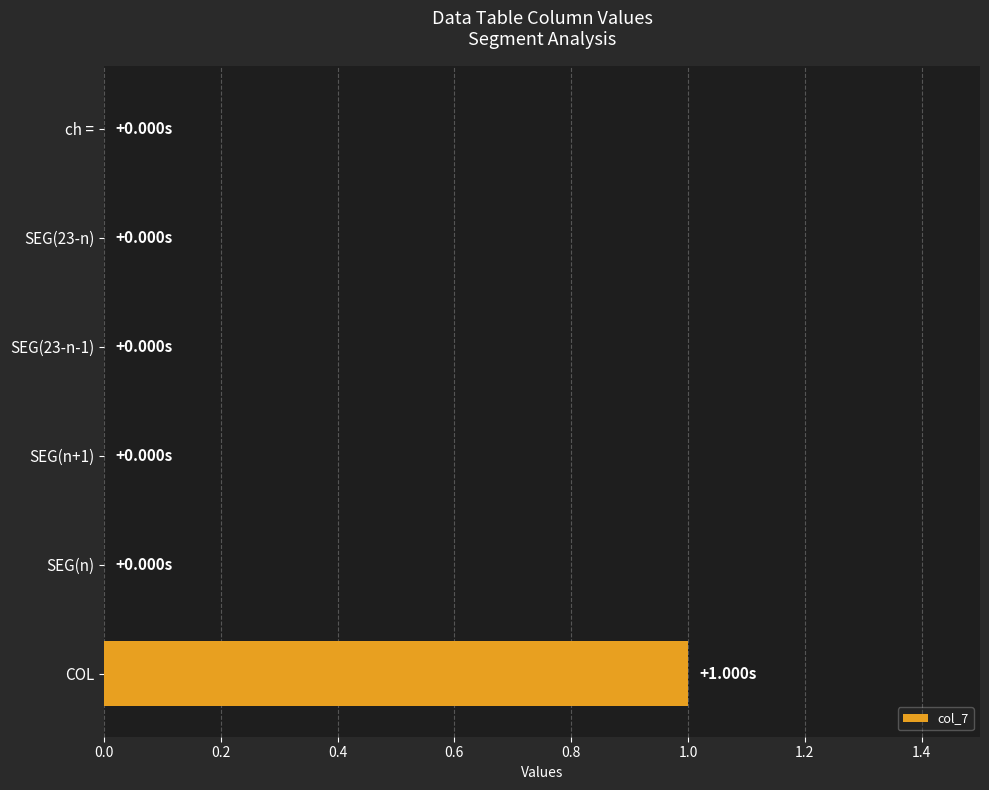

Count the number of categories in the chart.

6